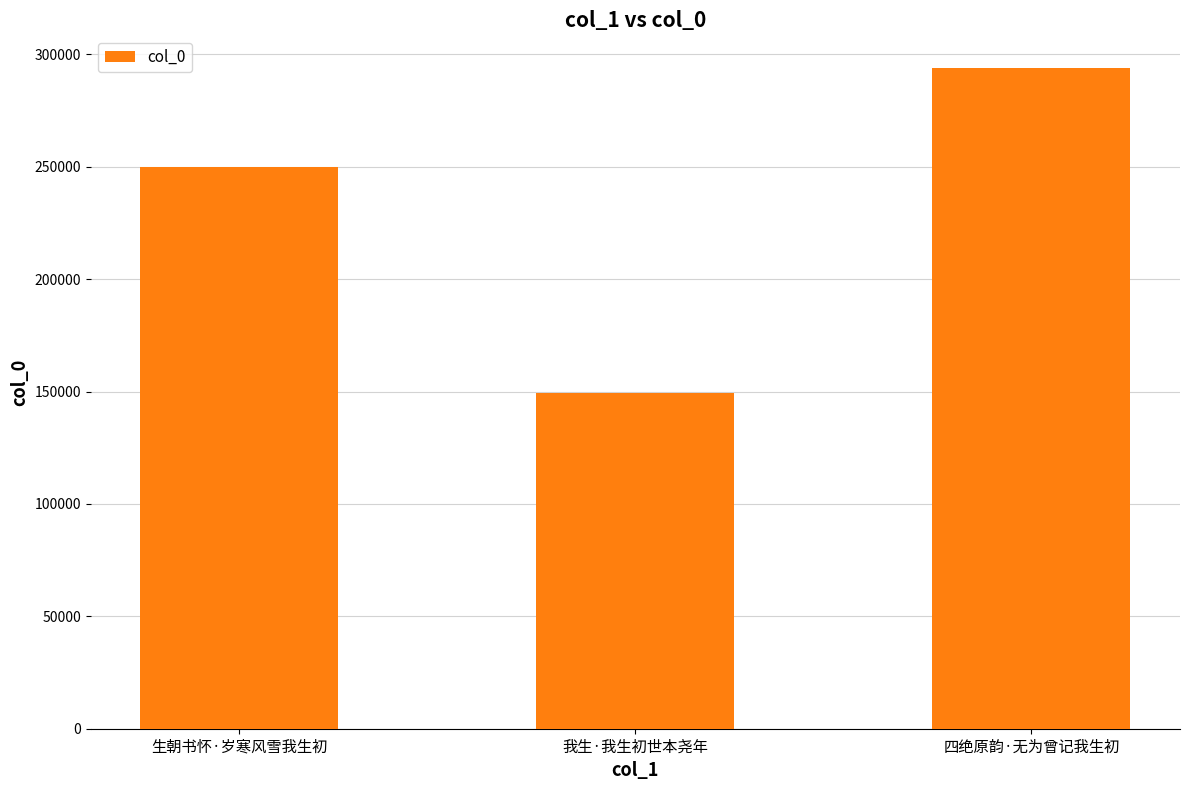

How many data points are less than 249721?

1